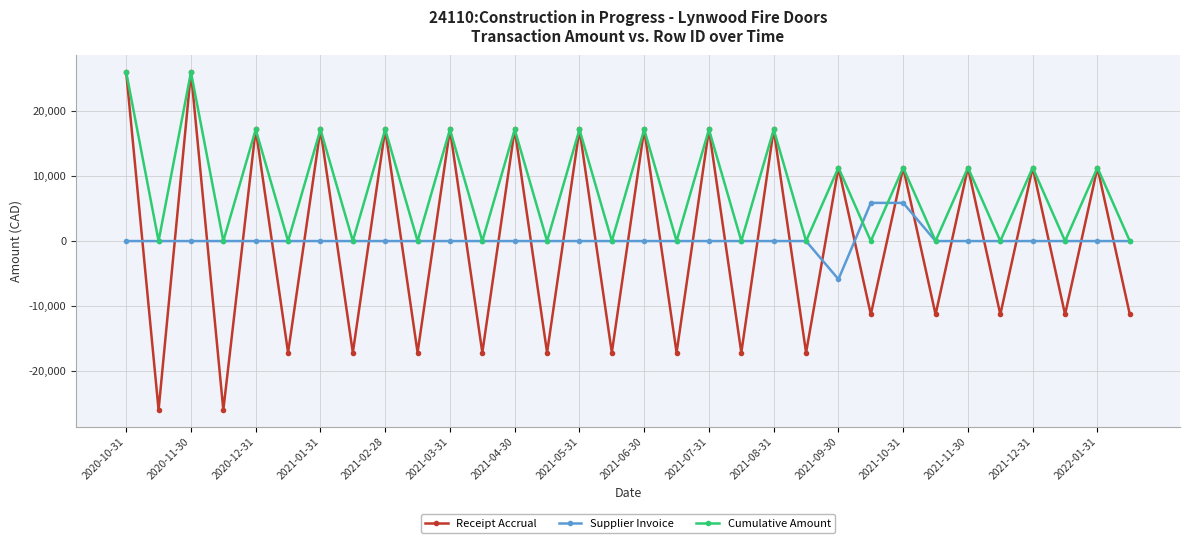

Which series has the widest spread of values?

Receipt Accrual